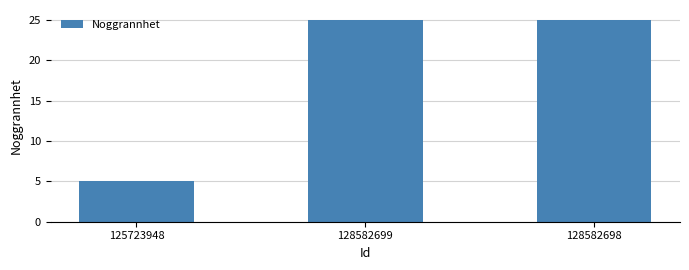

How many bars are there in total?

3